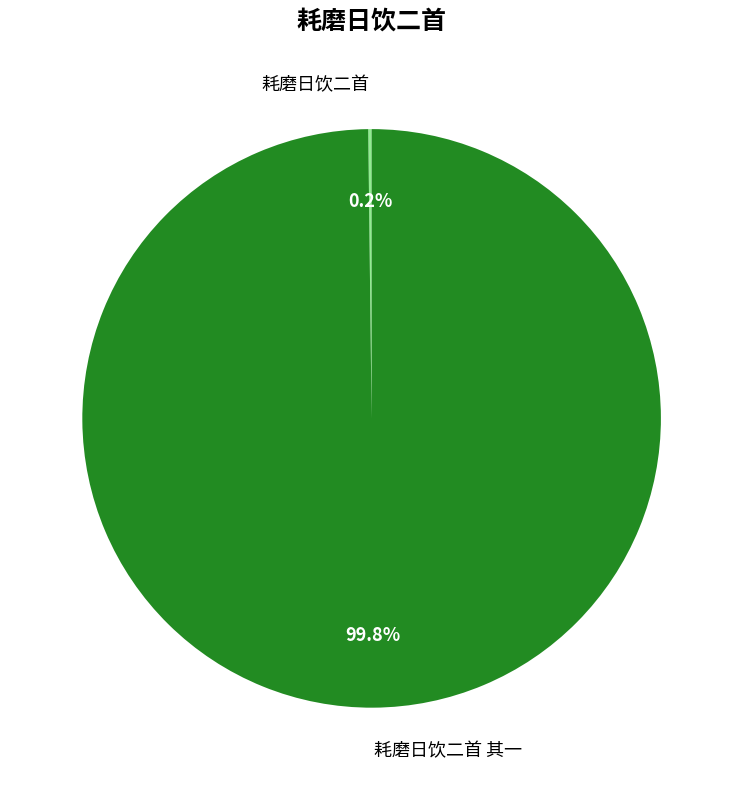

Count the number of slices in the pie.

2